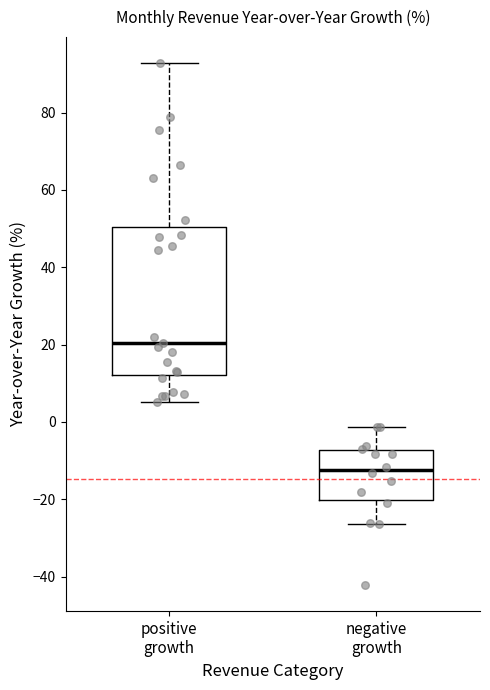

Comparing the boxes themselves (not the whiskers), which one is the tallest?

positive growth